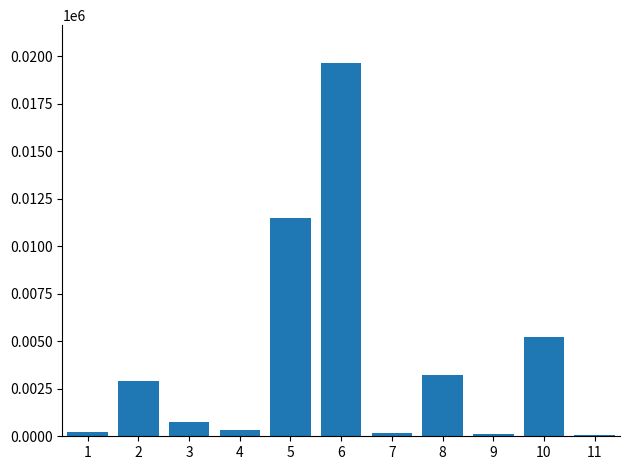

Are the bars grouped side by side (vs. stacked)?

No